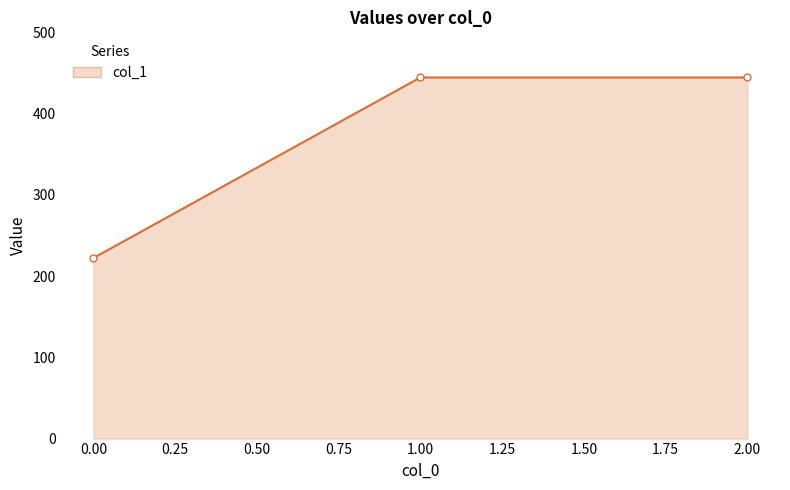

True or false: the data shows 222.2 at 0.00.

True